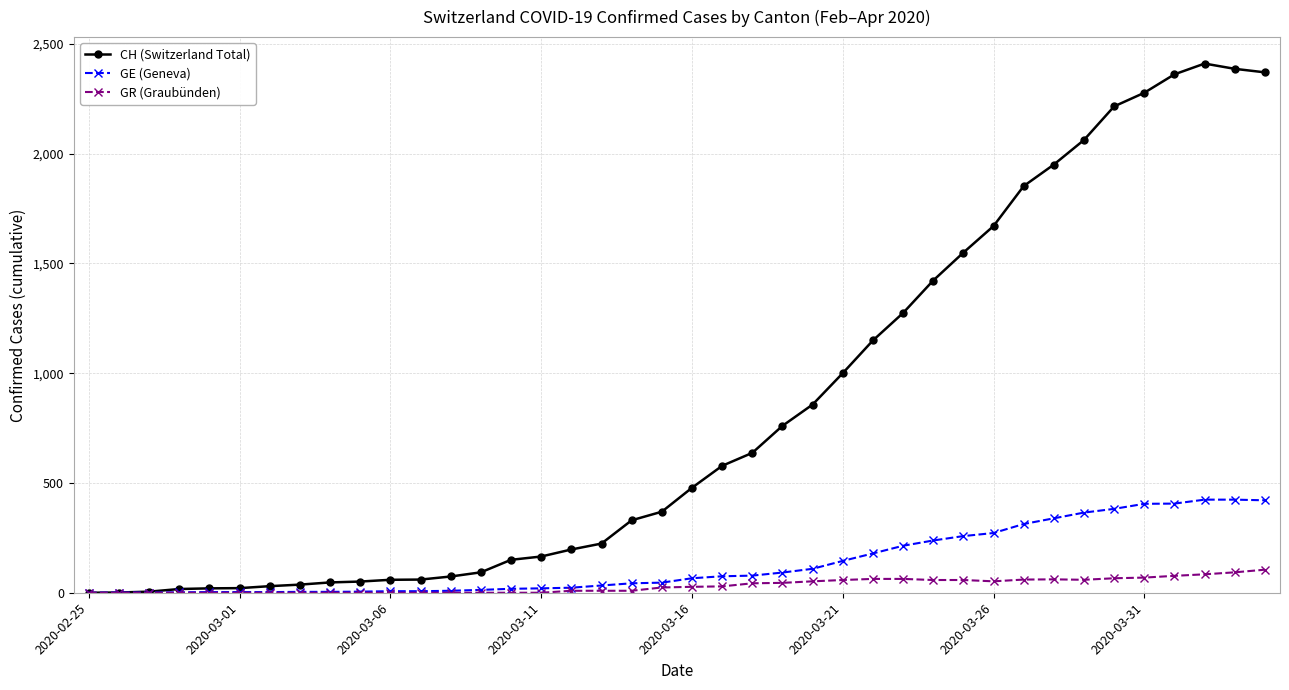

True or false: CH (Switzerland Total) has more than 0 points higher than both neighbors.

True